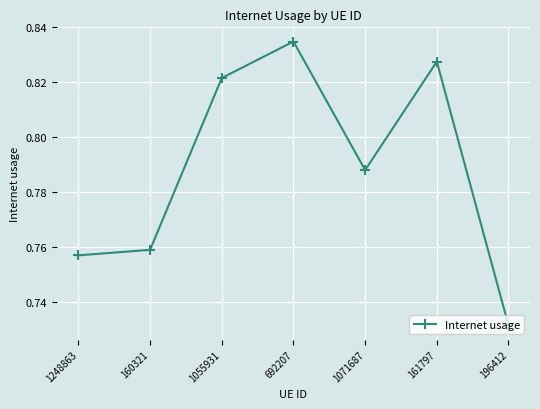

What is the label of the 5th point from the left?

1071687